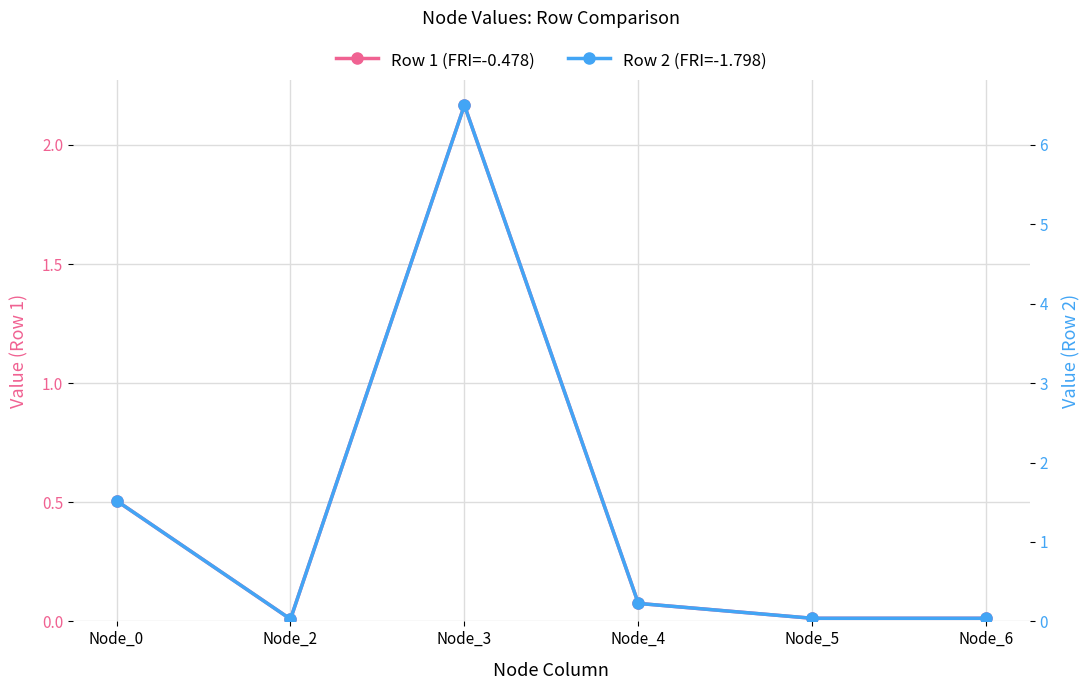

At which category does Row 2 (FRI=-1.798) reach its first local peak?

Node_3